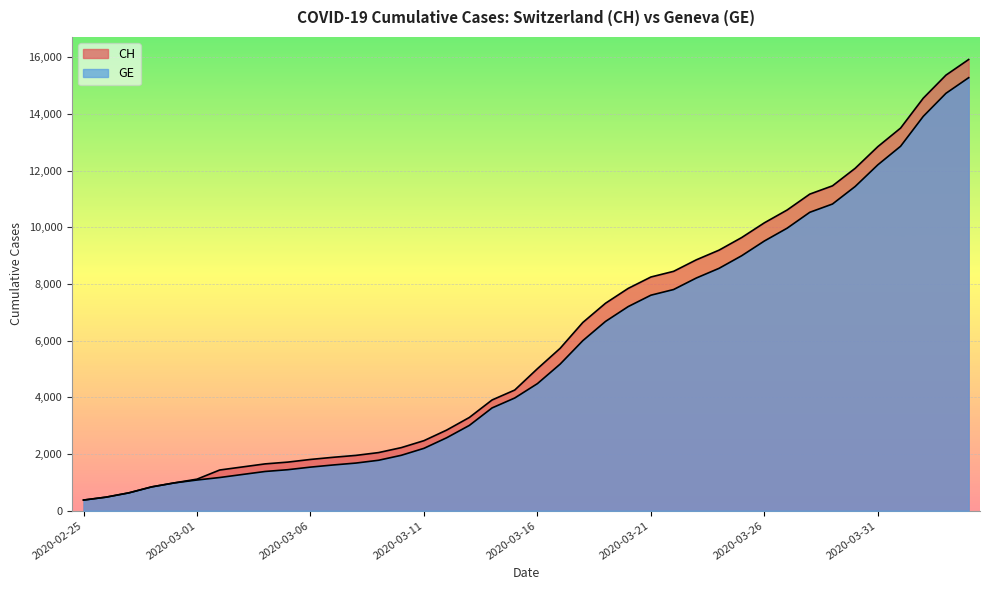

What is the highest value of the CH series?

15926